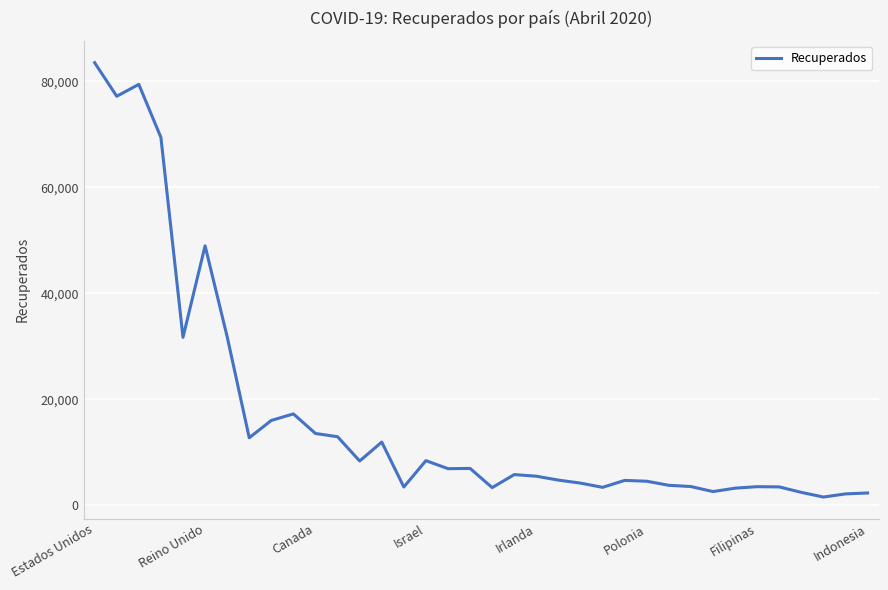

True or false: there are more than 2 points higher than both neighbors.

True